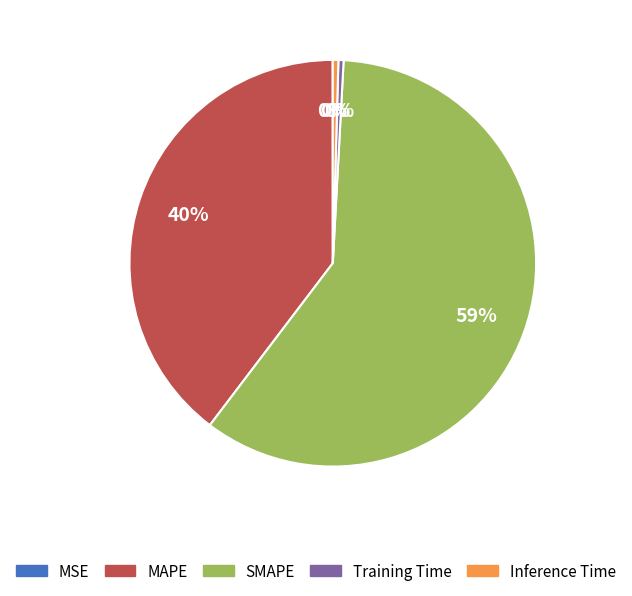

True or false: Training Time accounts for 12% of the total.

False